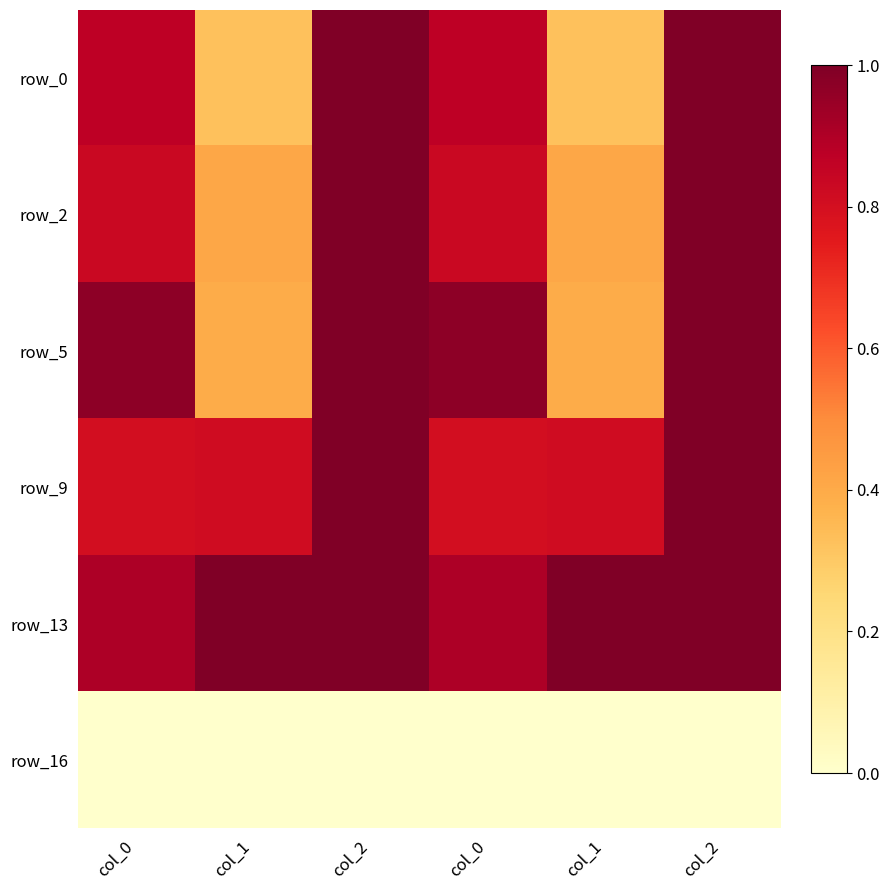

At how many categories does at least one series exceed 0?

6